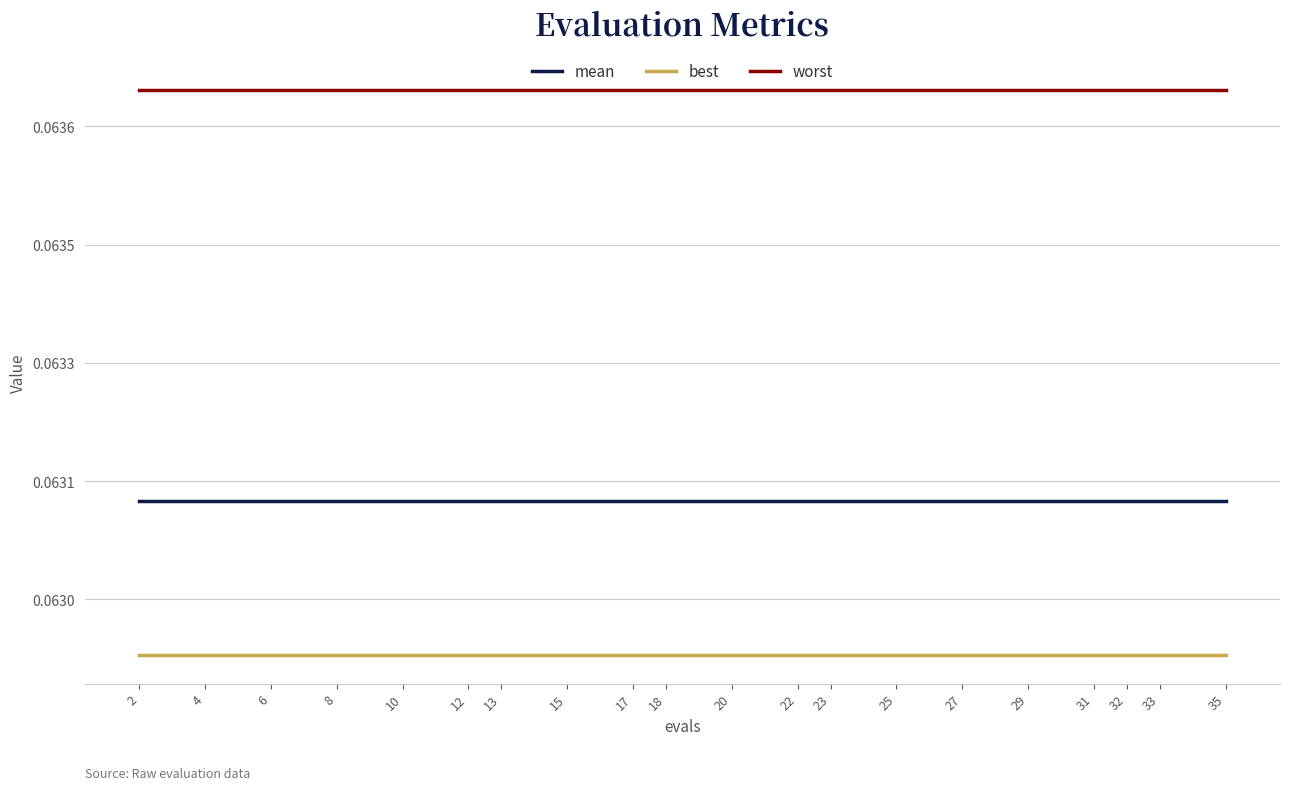

Which series has the largest total across all categories?

worst